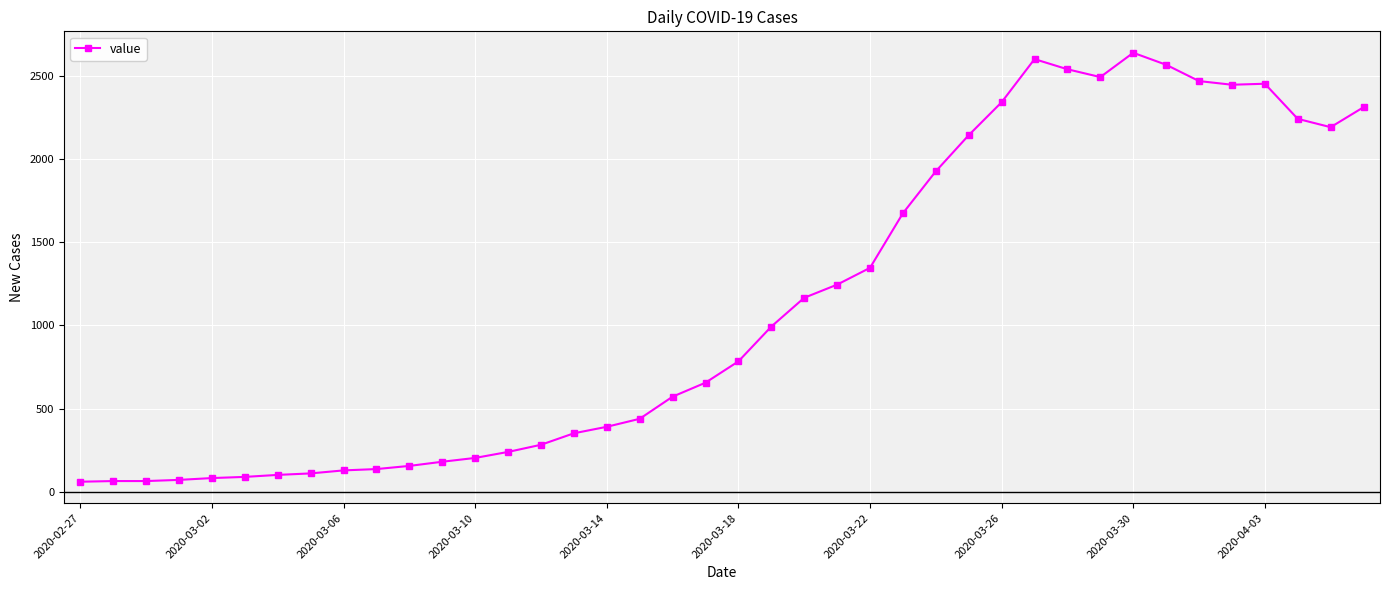

What is the value of the 21st point from the left?

784